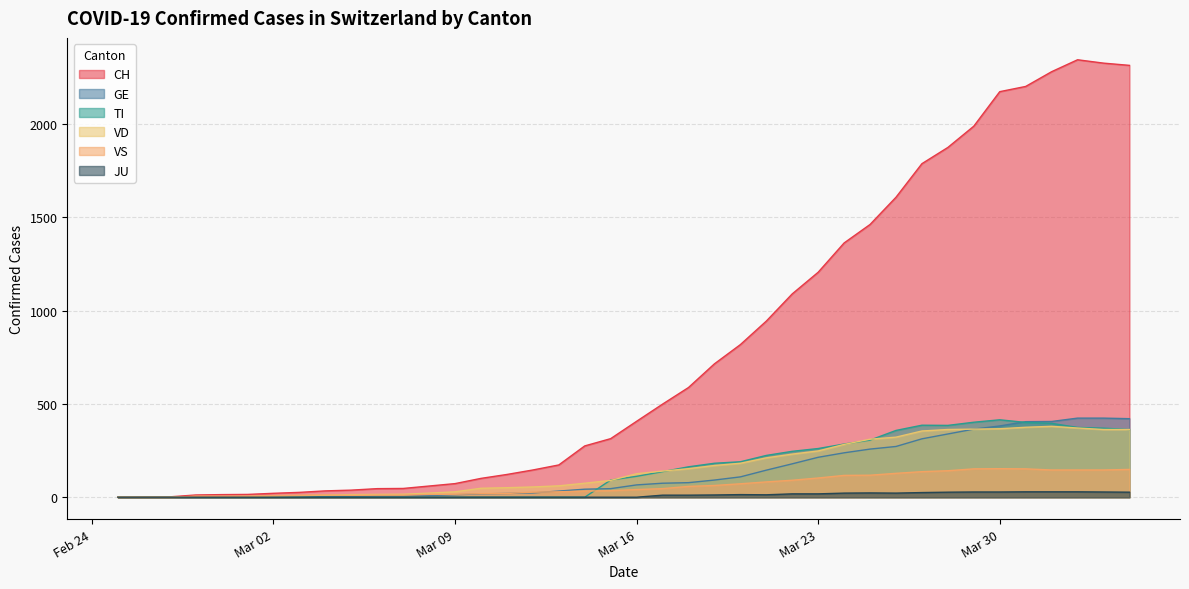

Where do TI and VD first cross each other?

2020-03-14 and 2020-03-15